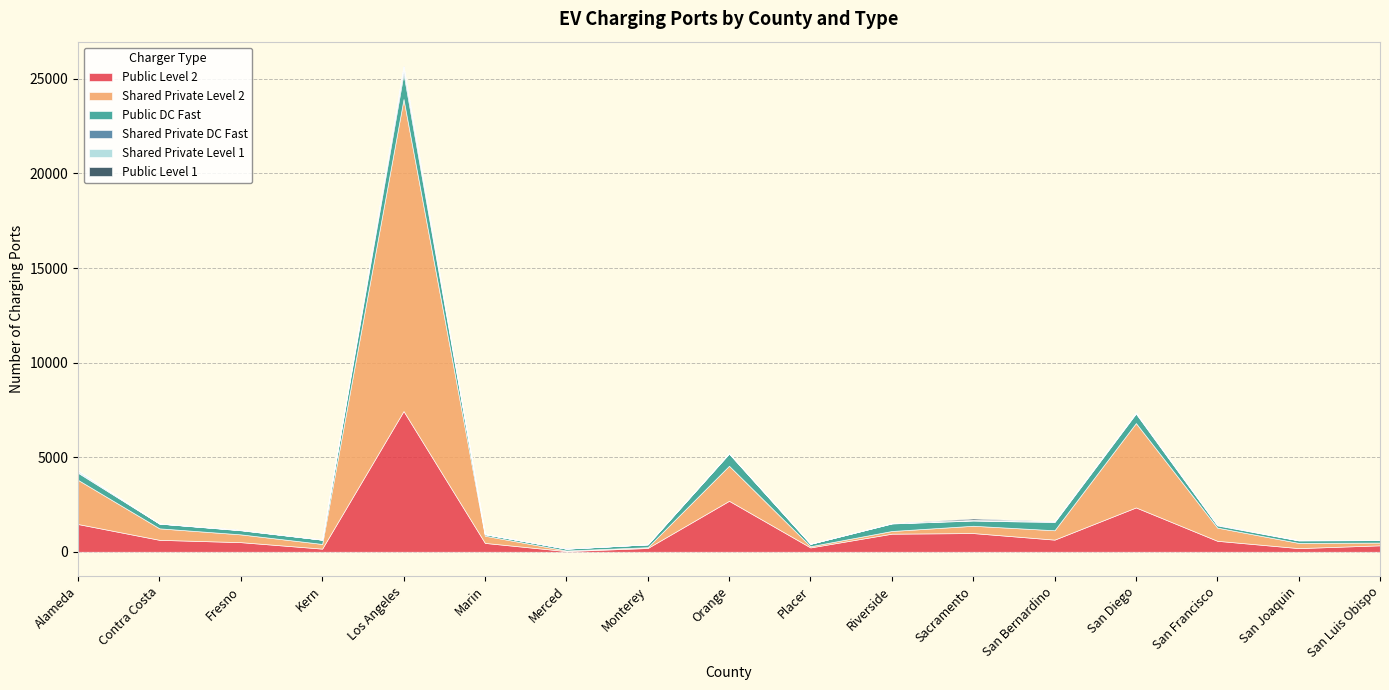

How many interior local valleys does the Shared Private Level 2 series have?

3